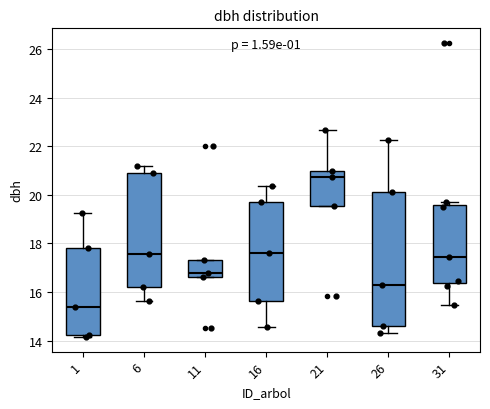

Reading left to right, transcribe this box plot: for each box, give where its median line is, the range the box spans, and where its two whiskers end, as read against the y-axis. The values are not printed on the chart, so give them approximately, as read against the axis.

1: median 15.4, box 14.2 to 17.8, whiskers 14.2 (just below the box's lower edge) to 19.2
6: median 17.6, box 16.2 to 21.0, whiskers 15.6 to 21.2
11: median 16.8, box 16.6 to 17.4, whiskers 16.6 to 17.4
16: median 17.6, box 15.6 to 19.8, whiskers 14.6 to 20.4
21: median 20.8, box 19.6 to 21.0, whiskers 19.6 to 22.6
26: median 16.4, box 14.6 to 20.2, whiskers 14.4 to 22.2
31: median 17.4, box 16.4 to 19.6, whiskers 15.4 to 19.8